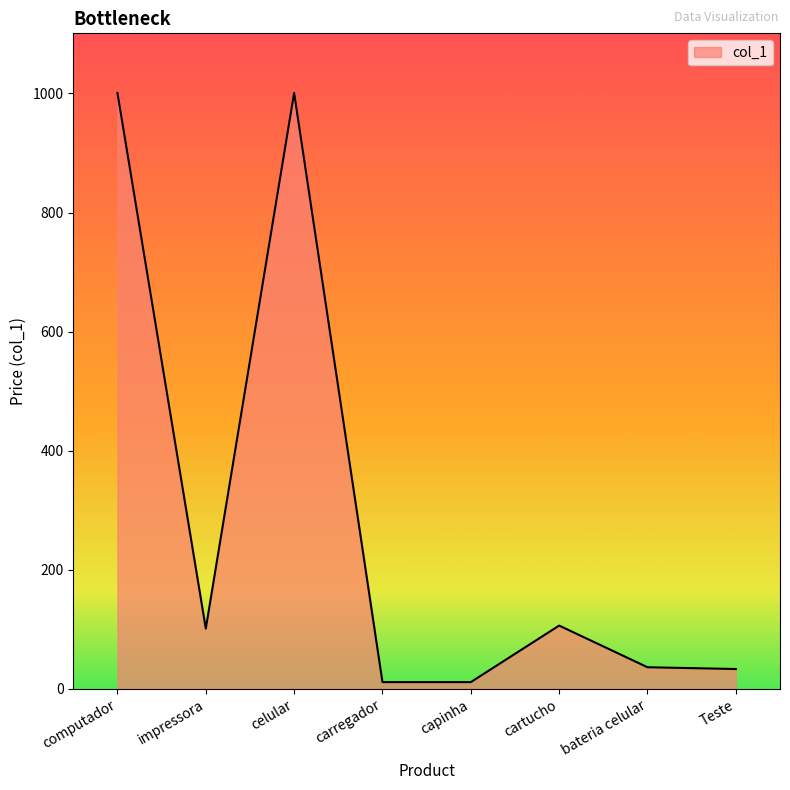

What is the ratio of the value at computador to the value at impressora?

9.9